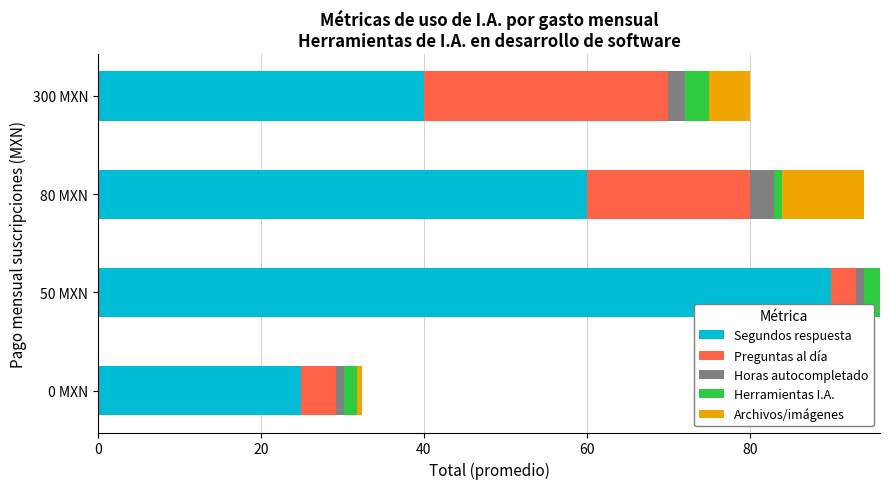

What is the sum of all Segundos respuesta values?

215.0